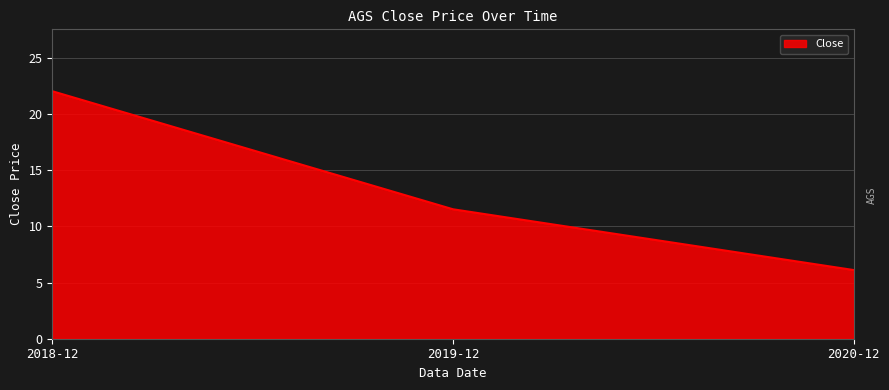

What is the average value?

13.2